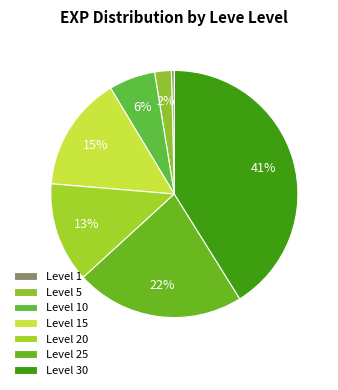

True or false: Level 10 accounts for 1% of the total.

False